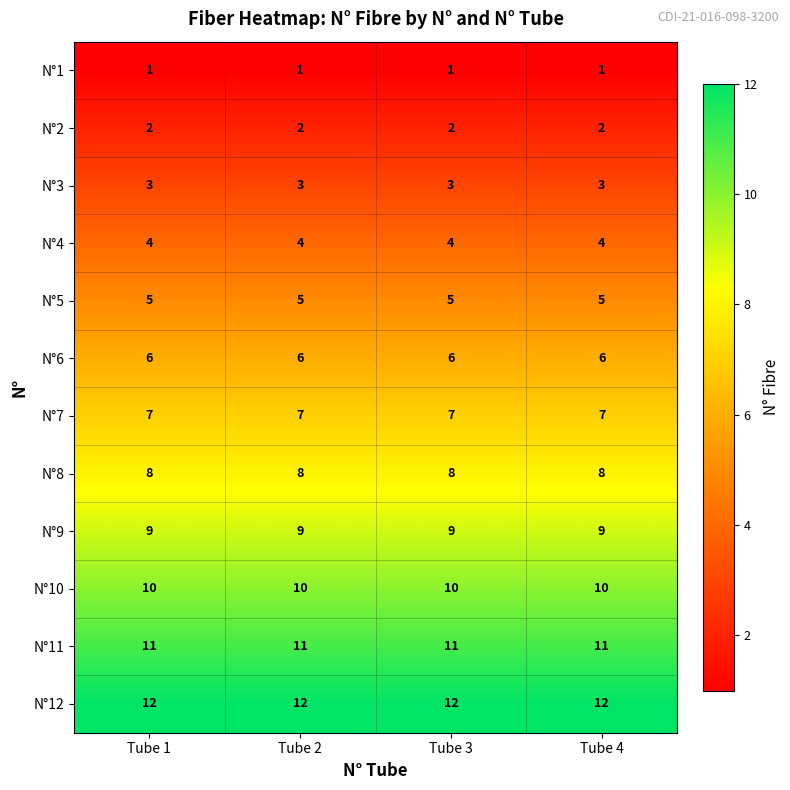

What is the difference between the highest and lowest values at Tube 4?

11